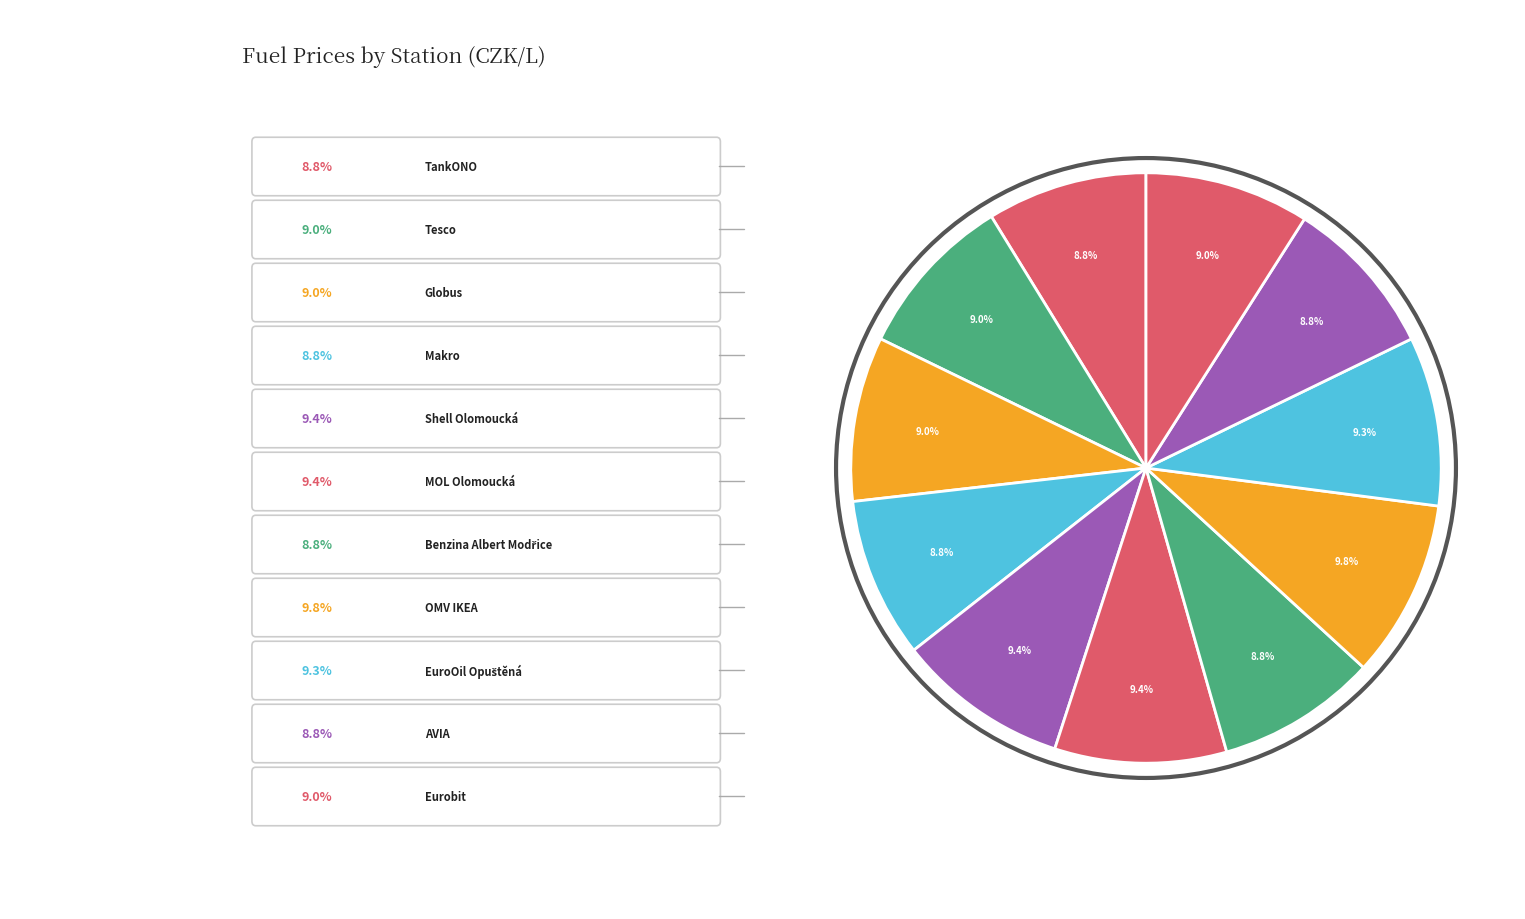

To the nearest percent, what is the difference between the largest and smallest slice percentages?

1%